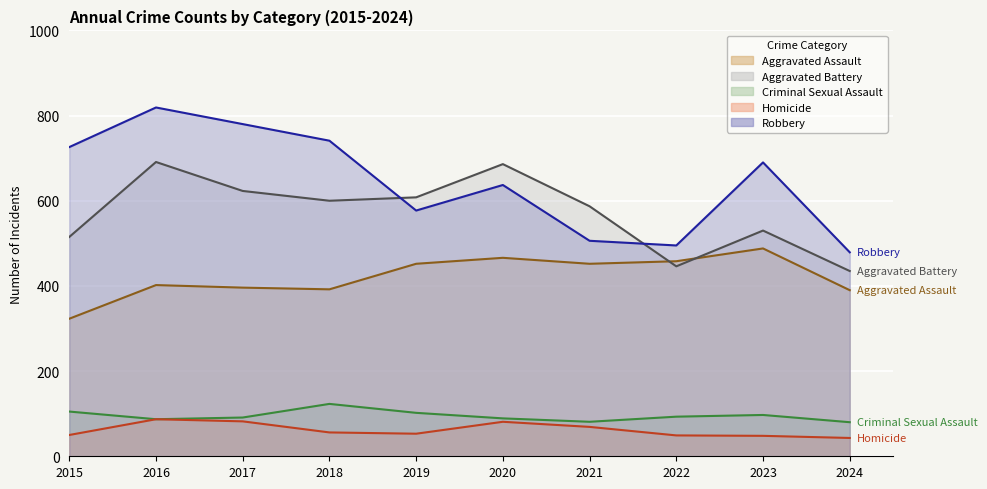

List the series in order of their peak value, highest first.

Robbery, Aggravated Battery, Aggravated Assault, Criminal Sexual Assault, Homicide